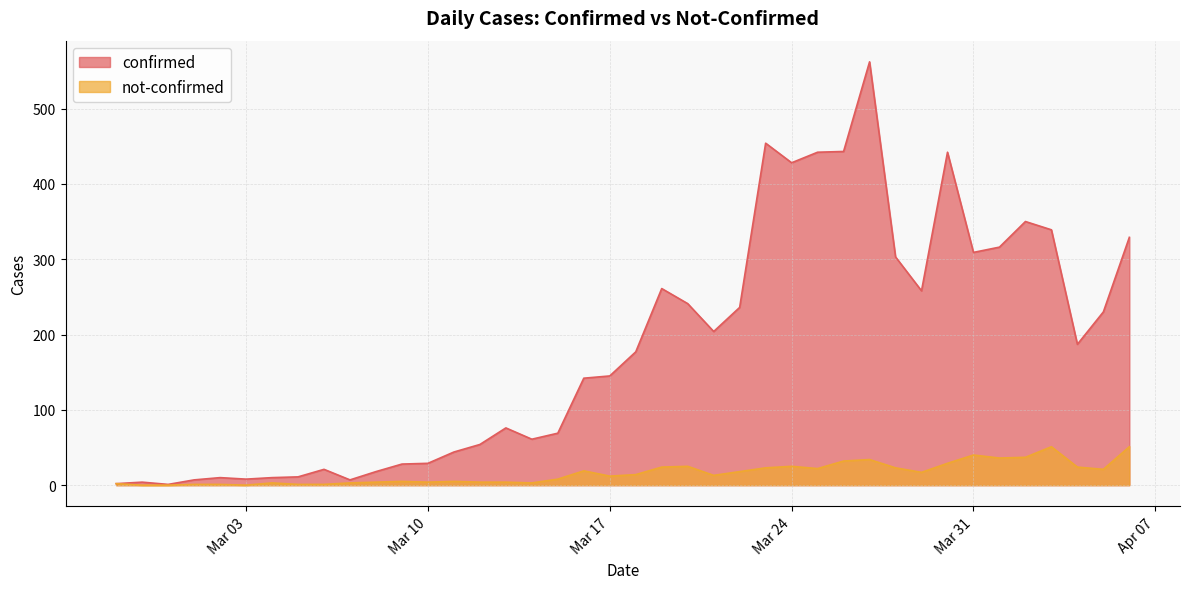

In confirmed, how many points are lower than both neighbors (excluding endpoints)?

9